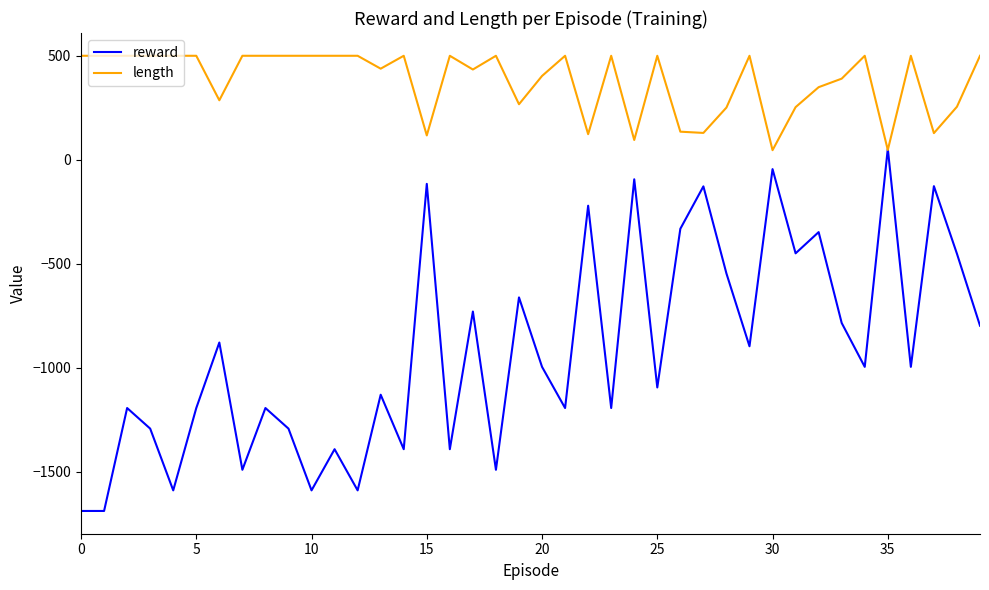

What is the smallest value displayed?

-1689